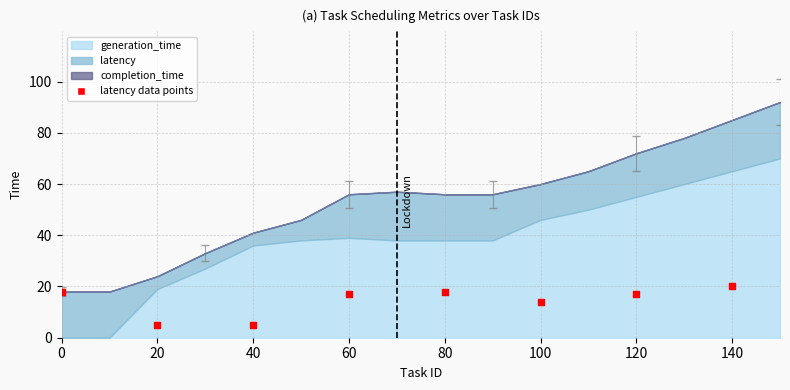

What is the average X value?

70